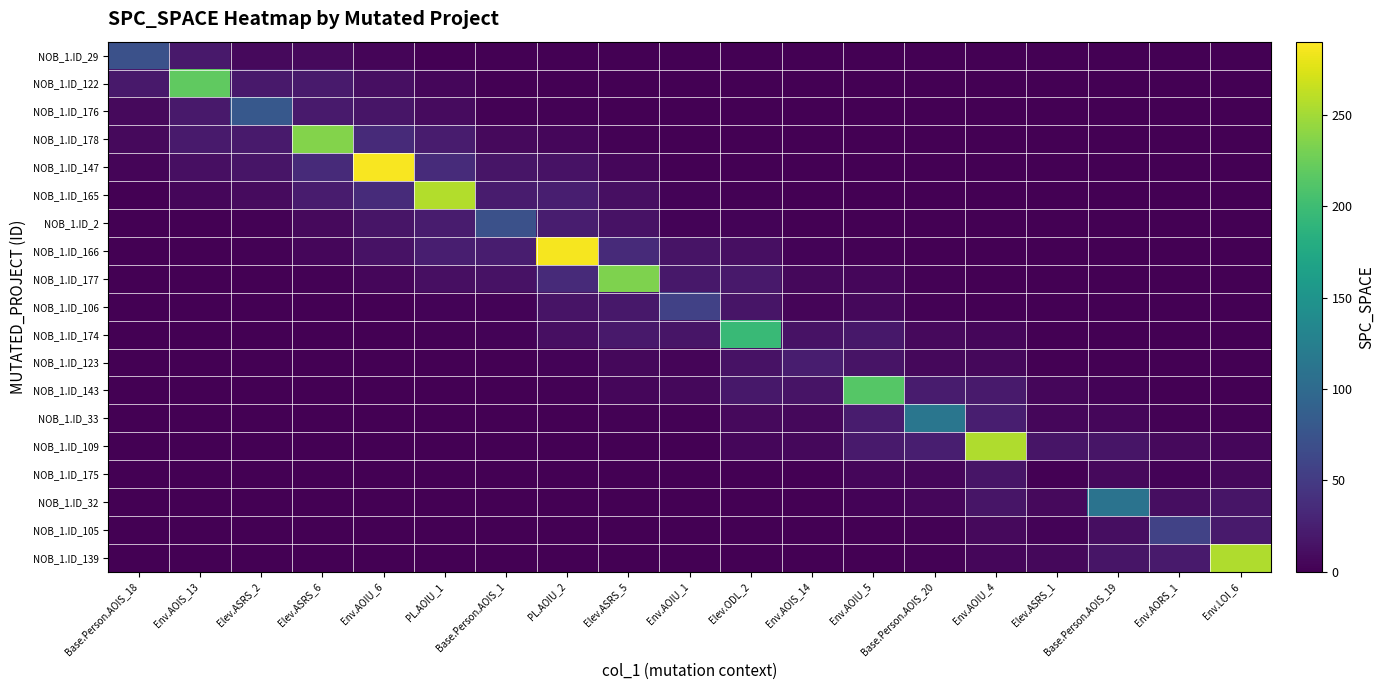

Which category has the highest value in the NOB_1.ID_143 series?

Env.AOIU_5